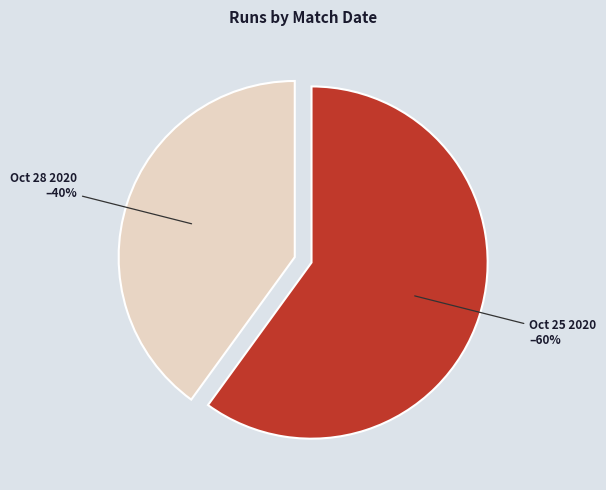

Do Oct 28 2020 and Oct 25 2020 together represent more than half of the pie?

Yes